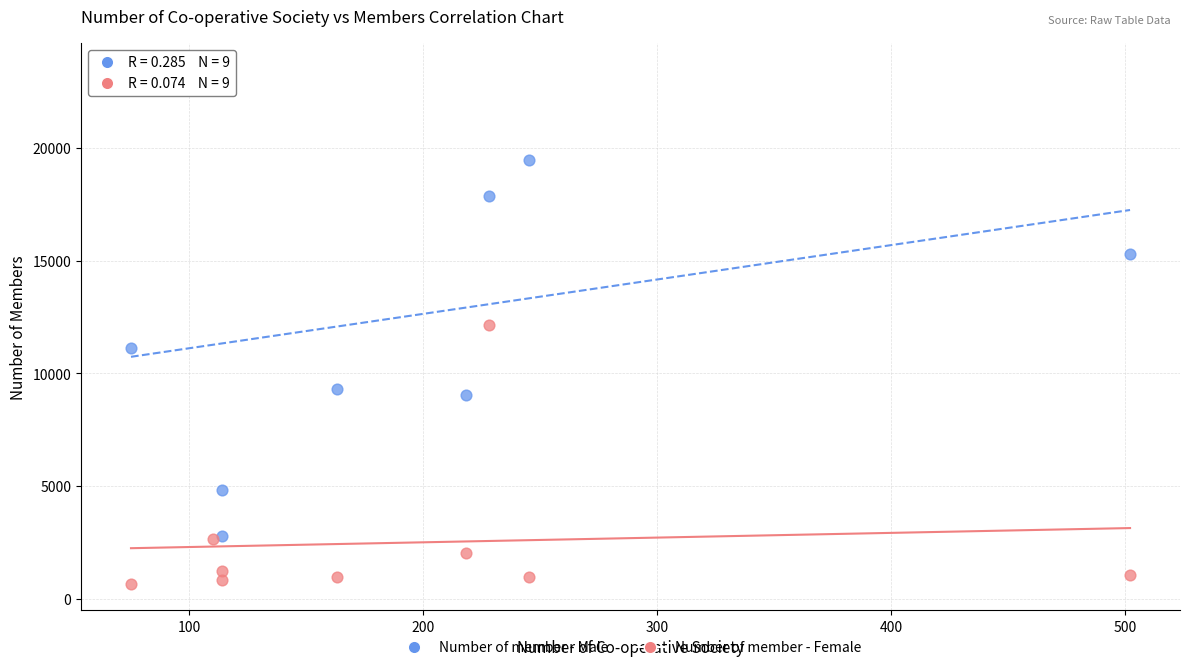

In the Number of member - Male series, what Y value is closest to 13140?

11125